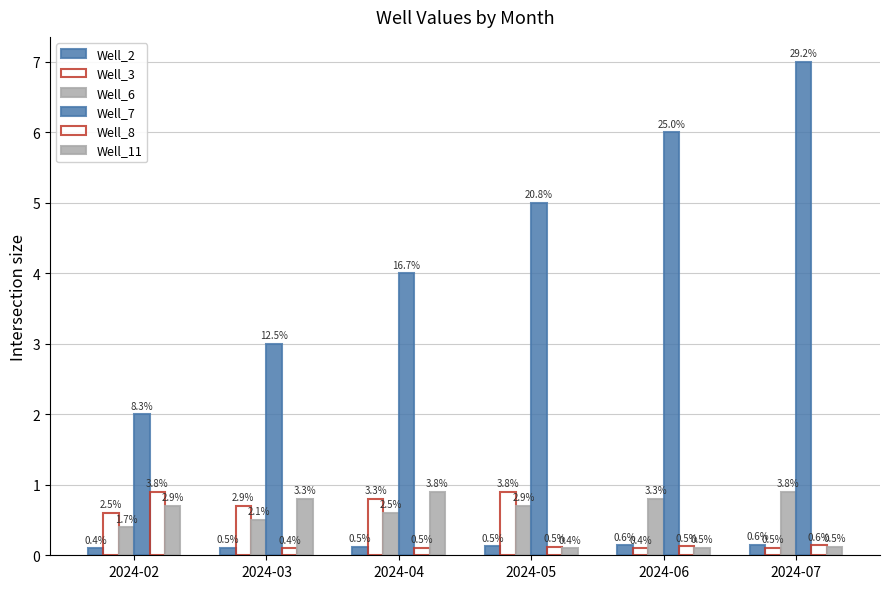

Between 2024-07 and 2024-04, which is larger?

2024-07